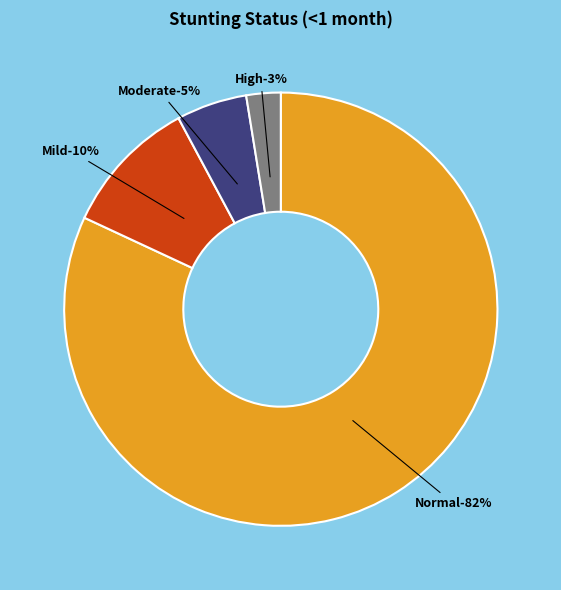

Rank the categories by value from lowest to highest.

High (HAZ-score between < -3), Moderate (HAZ-score between -3 and -2), Mild (HAZ-score between -2 and -1), Normal (HAZ-score > -1)